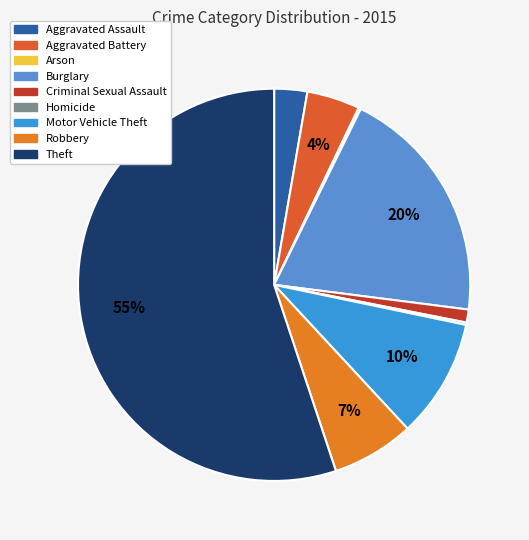

What portion of the pie excludes Aggravated Battery?

95.6%